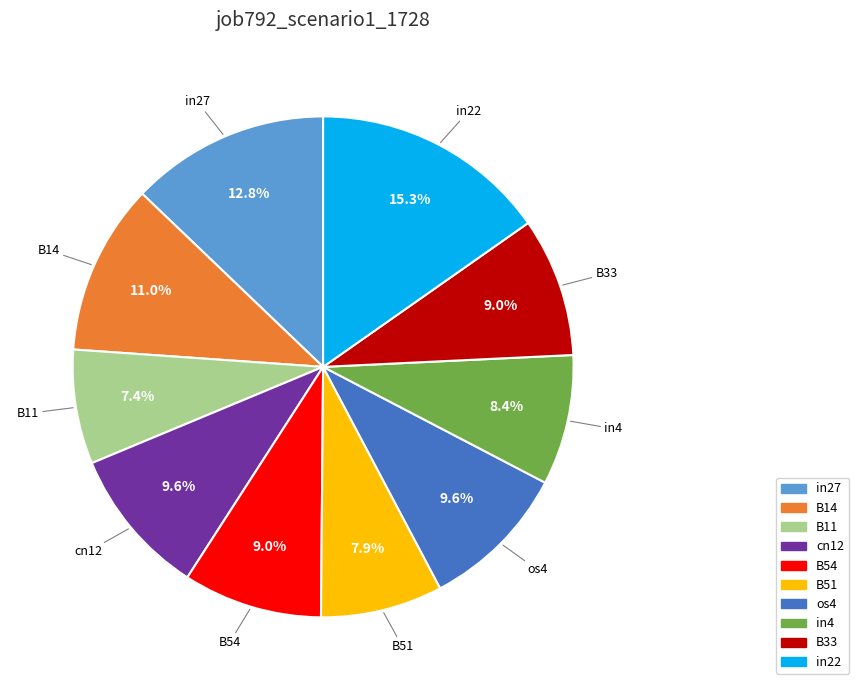

To the nearest percent, what is the combined percentage of B51 and B14?

19%